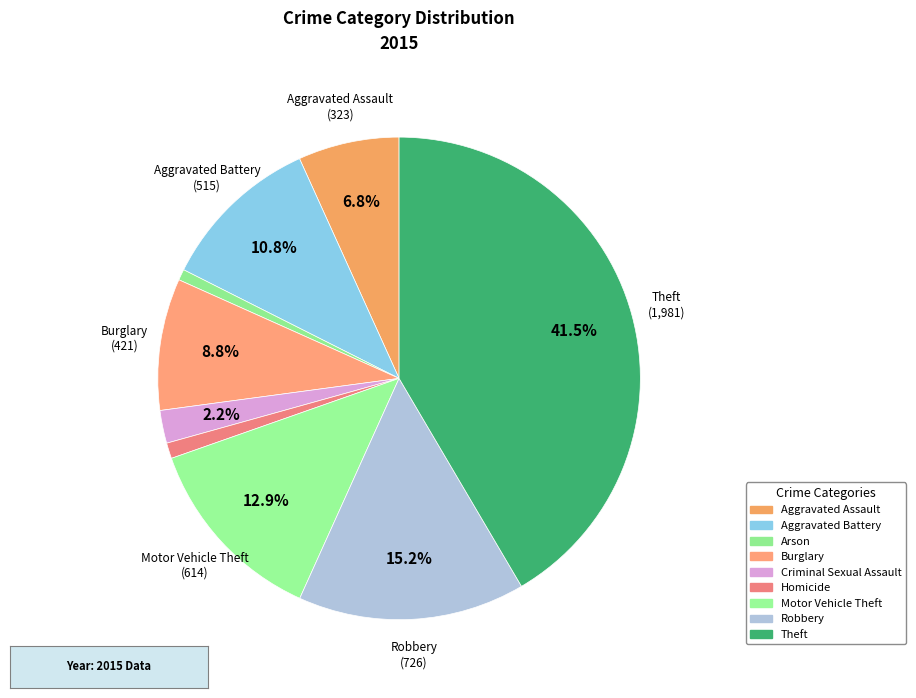

How much of the chart is everything except Robbery?

84.8%